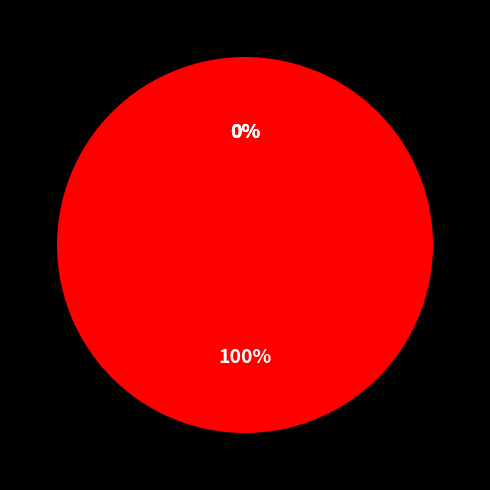

The santi-agoodaytodiehard.brrip.xvid.sfv slice represents 0% of the pie. True or false?

True